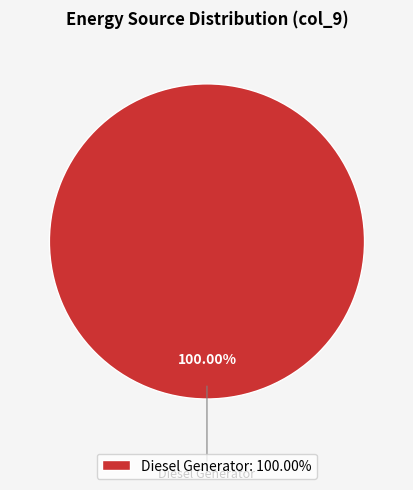

Rank the categories by value from highest to lowest.

Diesel Generator: 100.00%